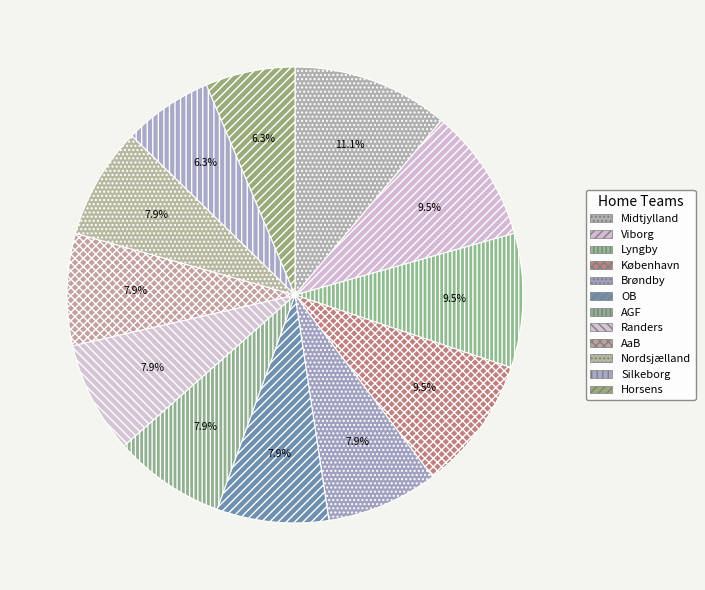

To the nearest percent, what percentage of the pie is Nordsjælland?

8%